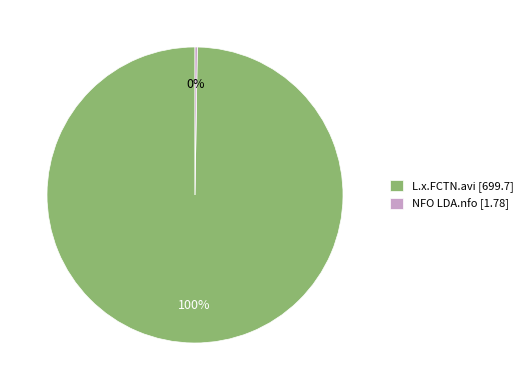

Is it true that L.x.FCTN.avi [699.7] is 100% of the pie?

True